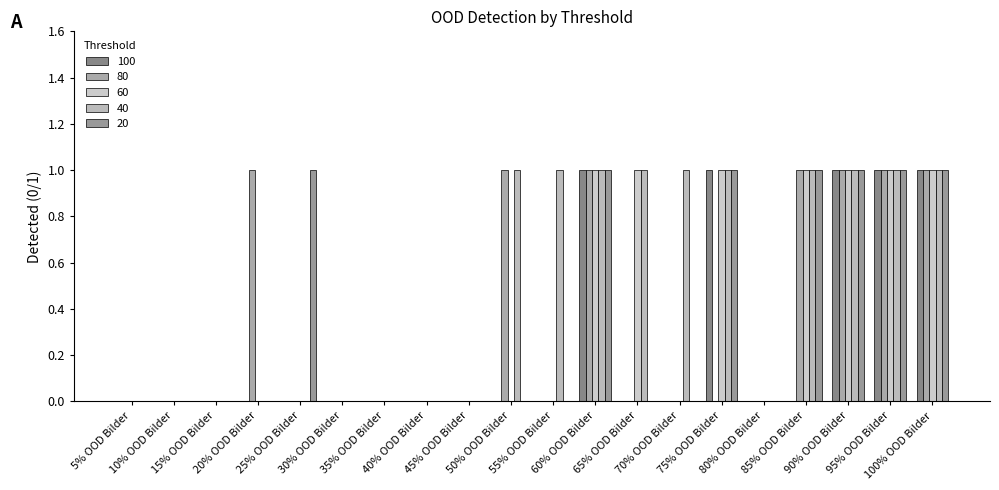

Reading left to right, what are all the values shown in this chart?

100: 0	0	0	0	0	0	0	0	0	0	0	1	0	0	1	0	0	1	1	1
80: 0	0	0	1	0	0	0	0	0	1	0	1	0	0	0	0	1	1	1	1
60: 0	0	0	0	0	0	0	0	0	0	0	1	1	0	1	0	1	1	1	1
40: 0	0	0	0	0	0	0	0	0	1	1	1	1	1	1	0	1	1	1	1
20: 0	0	0	0	1	0	0	0	0	0	0	1	0	0	1	0	1	1	1	1